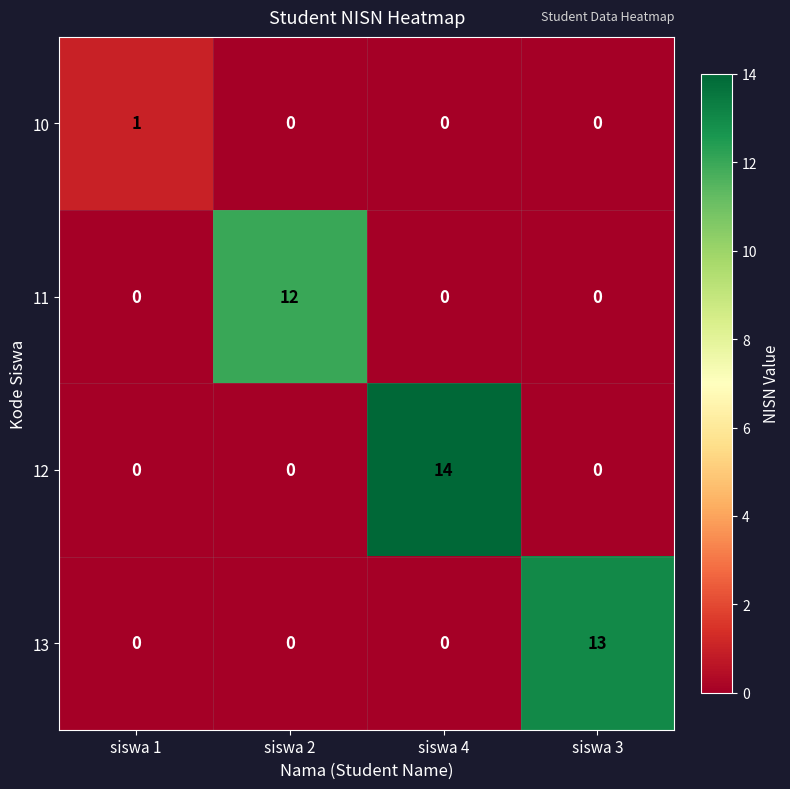

Is it true that 11 equals 0 at siswa 3?

True